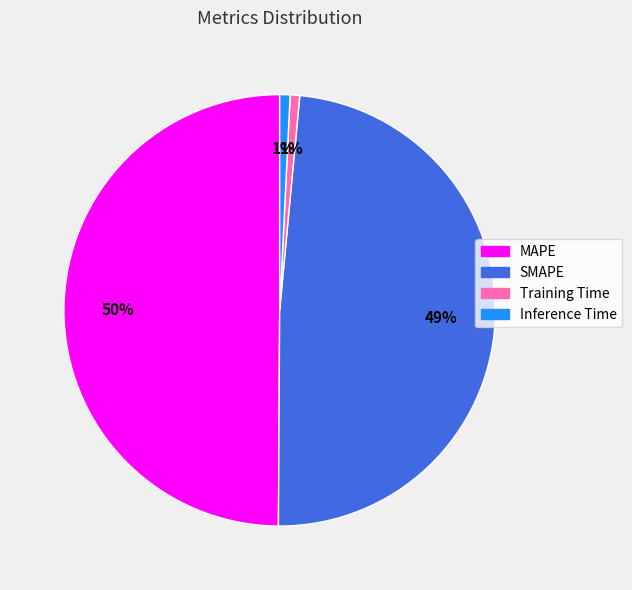

Does Training Time represent more than half of the total?

No